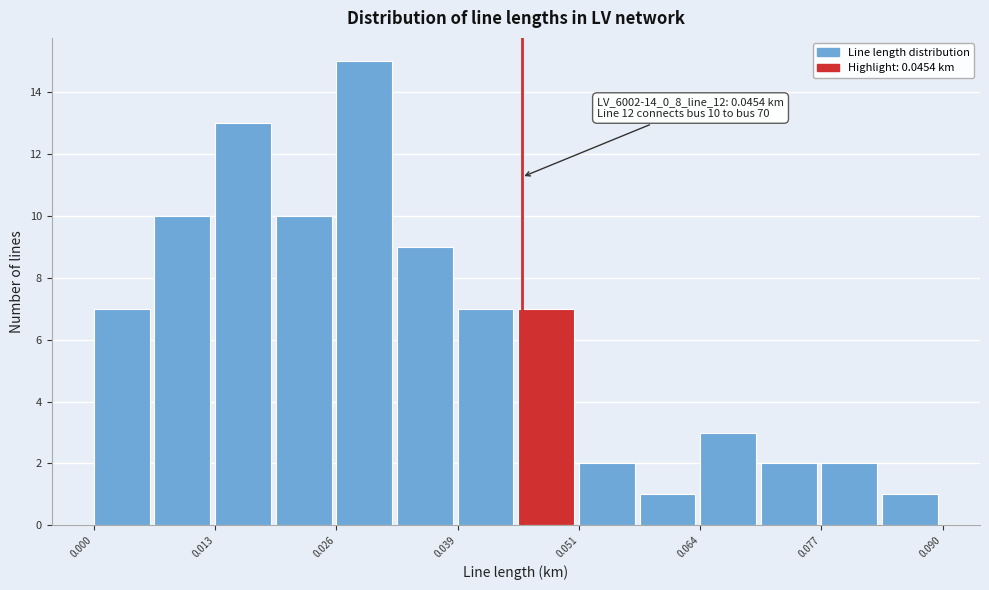

Around what value on the x-axis is the tallest bar? Give the approximate position of its centre, as read against the axis.

0.028